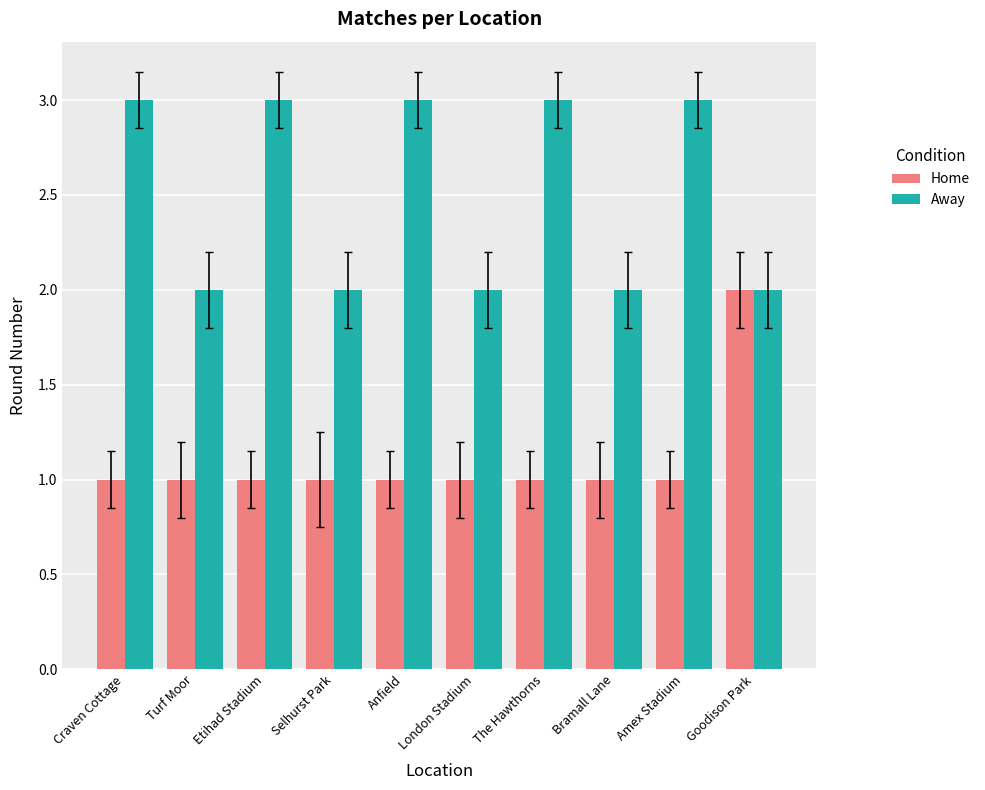

List the series in order of their overall mean, highest first.

Away, Home